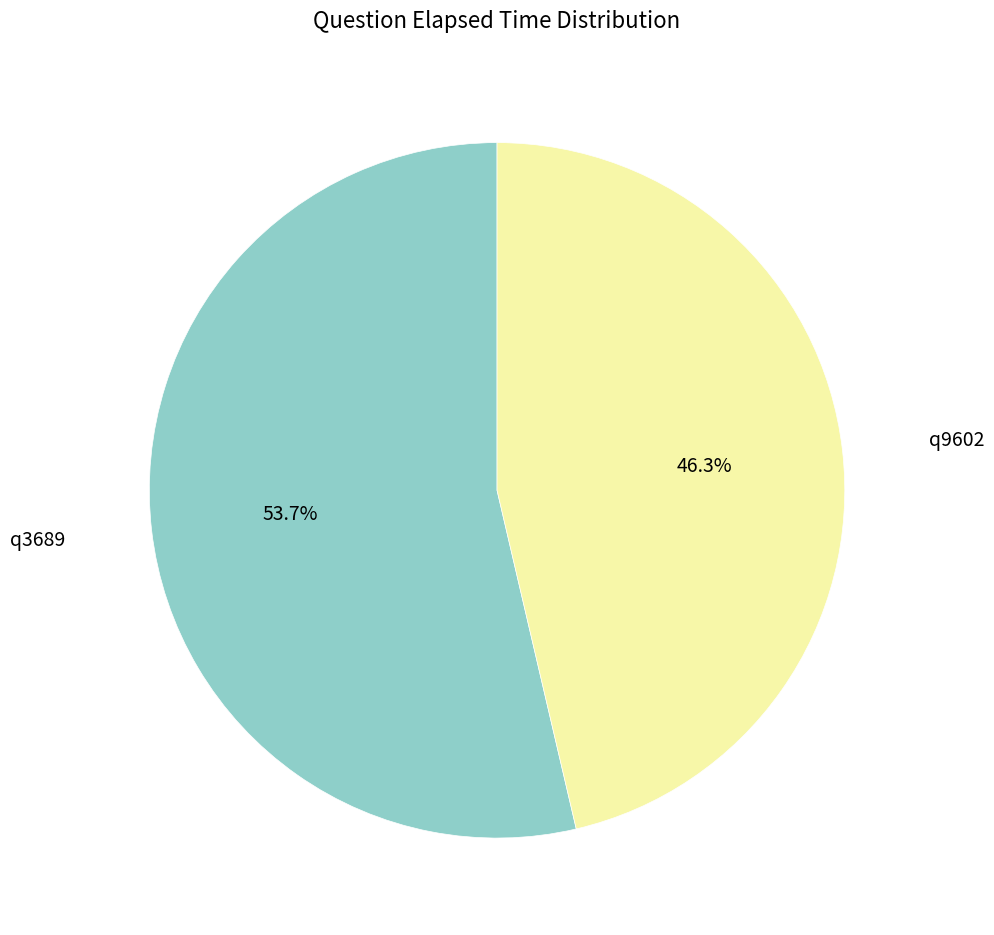

To the nearest percent, what percentage of the pie is q9602?

46%